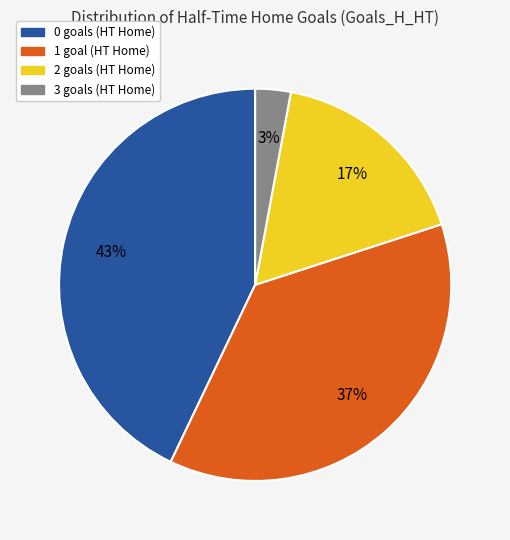

To the nearest percent, what is the combined percentage of 1 and 2?

54%